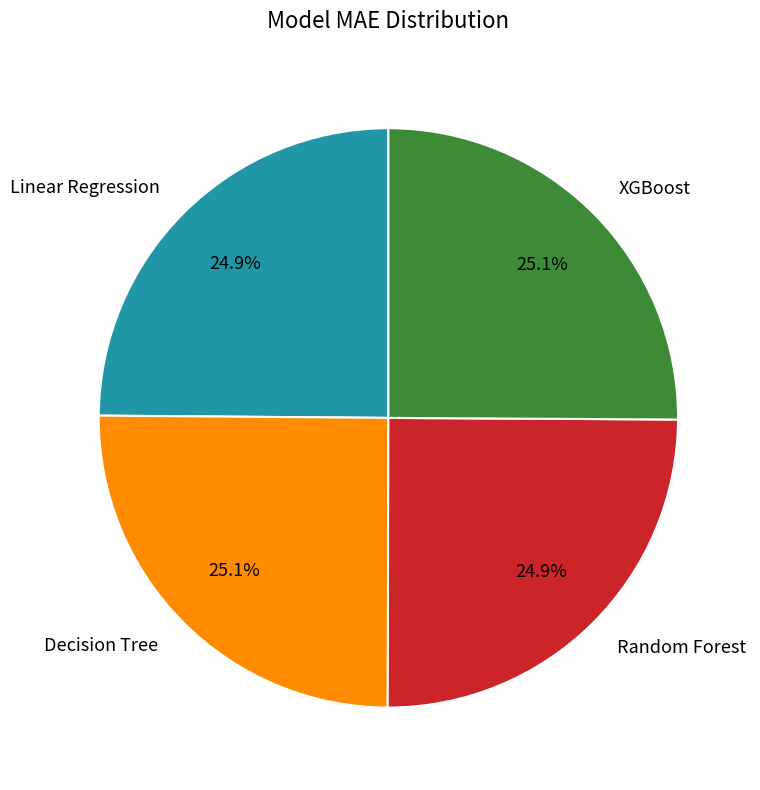

What is the total percentage of Linear Regression and Random Forest?

49.8%